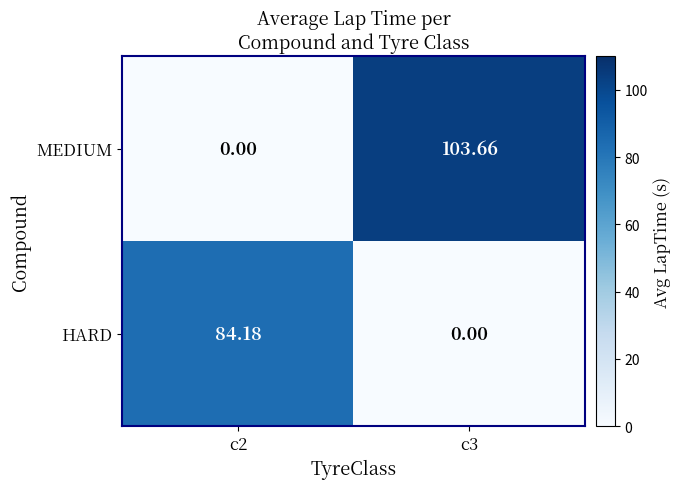

Which series has the largest range (max minus min)?

MEDIUM